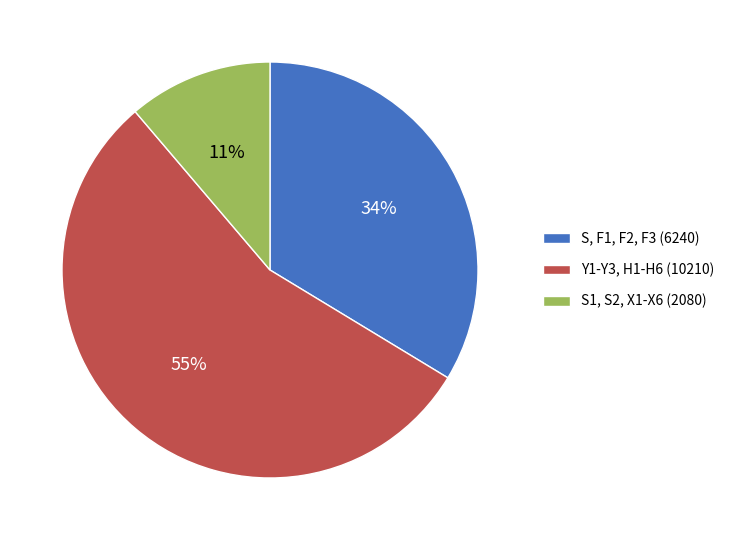

To the nearest percent, what is the difference between the largest and smallest slice percentages?

44%